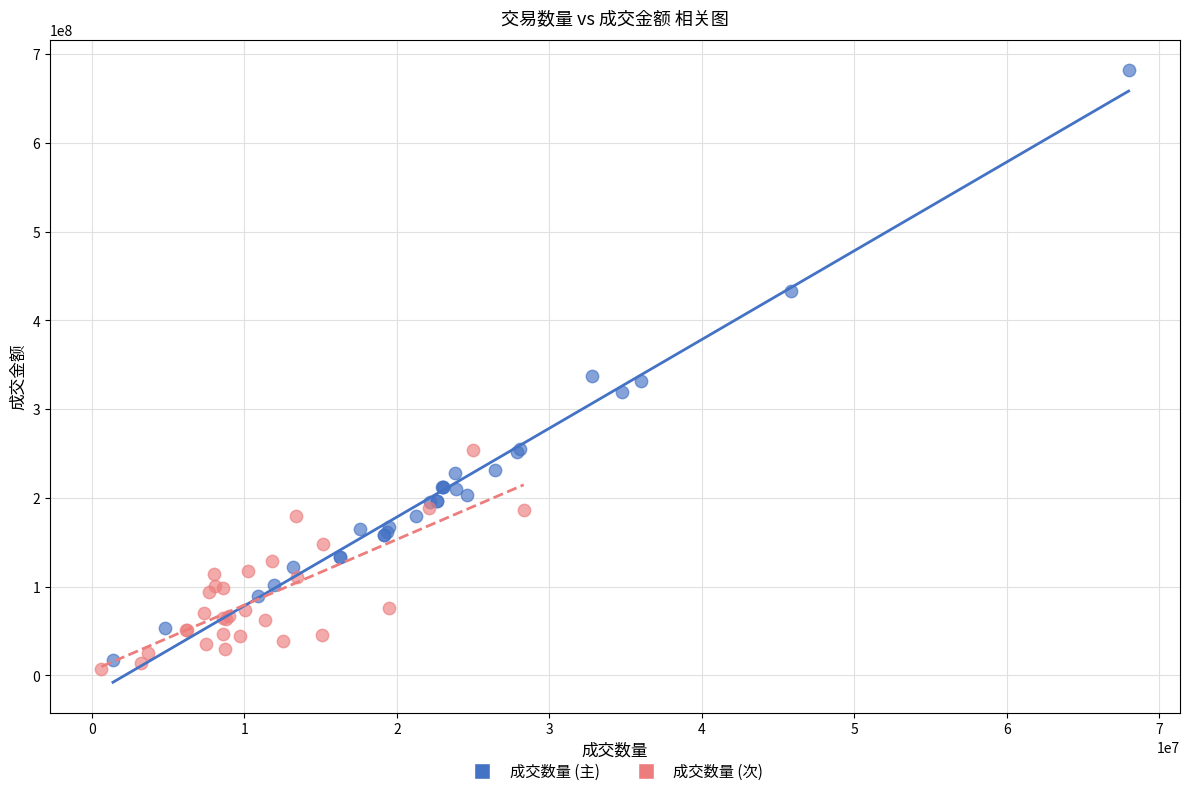

Which series reaches the maximum Y coordinate?

成交数量 (主)